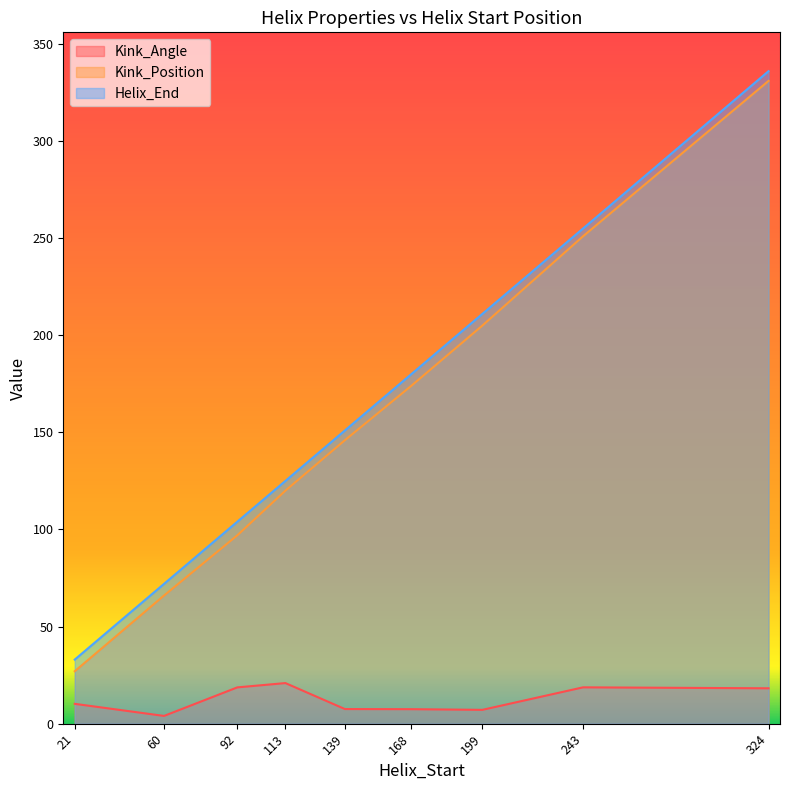

What are all the series names shown in the legend?

Kink_Angle, Kink_Position, Helix_End